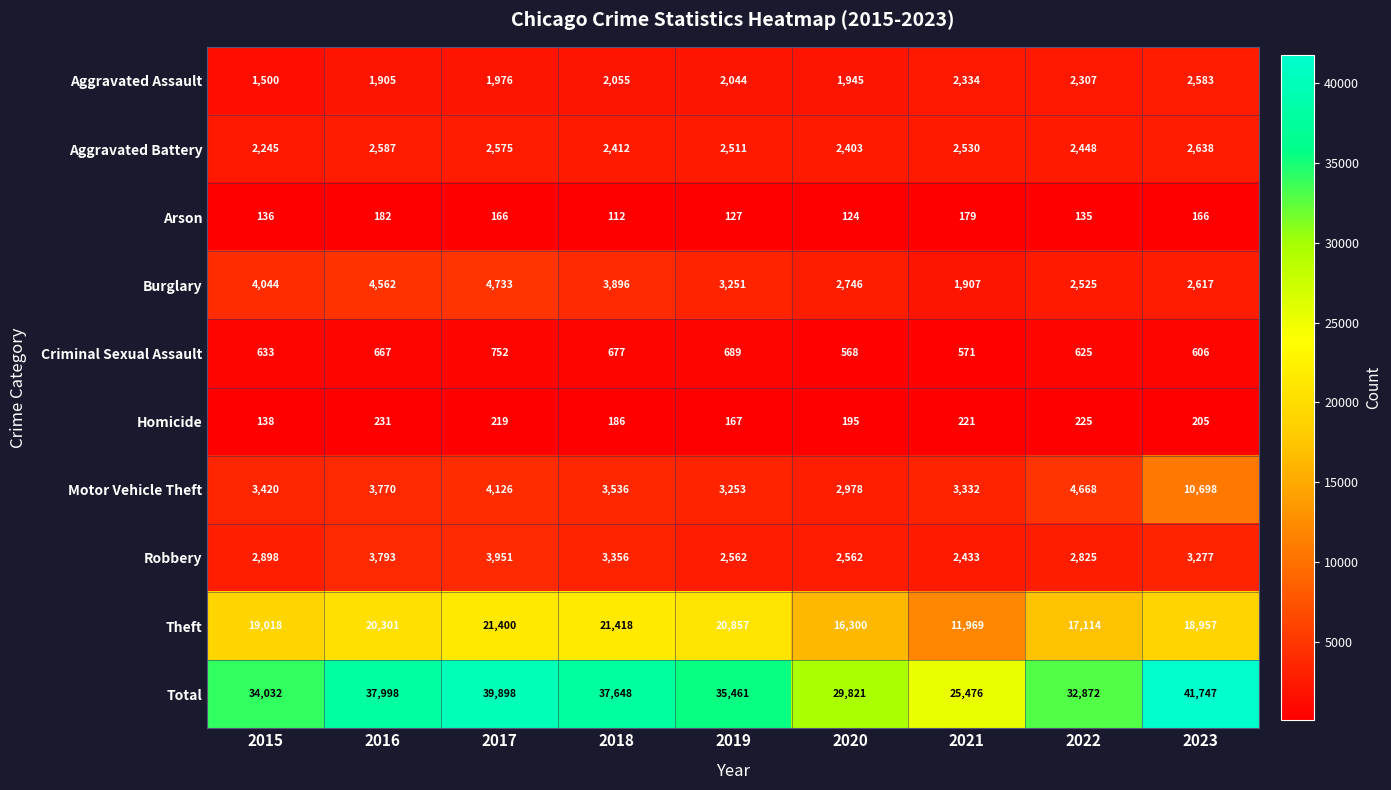

Which series has the largest total across all categories?

Total